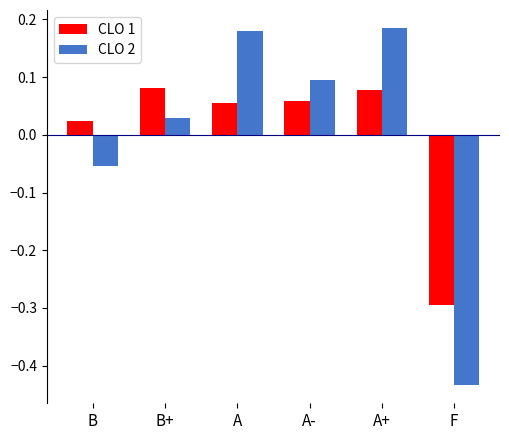

Where is CLO 2 nearest to the value 0?

B+